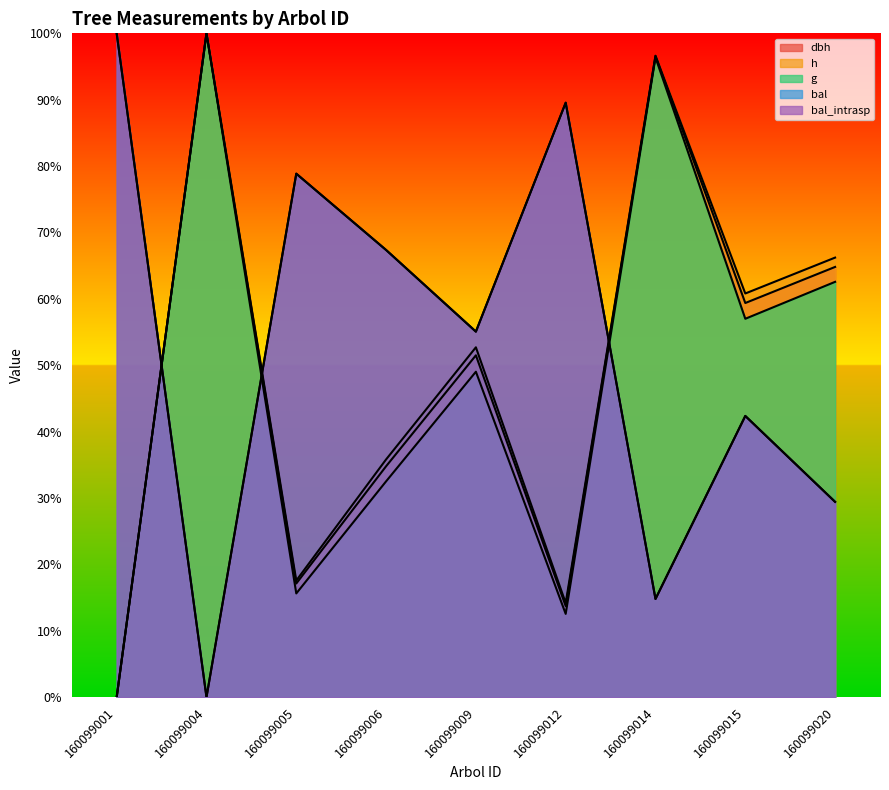

What is the difference between the second highest and minimum values in the g series?

96.4